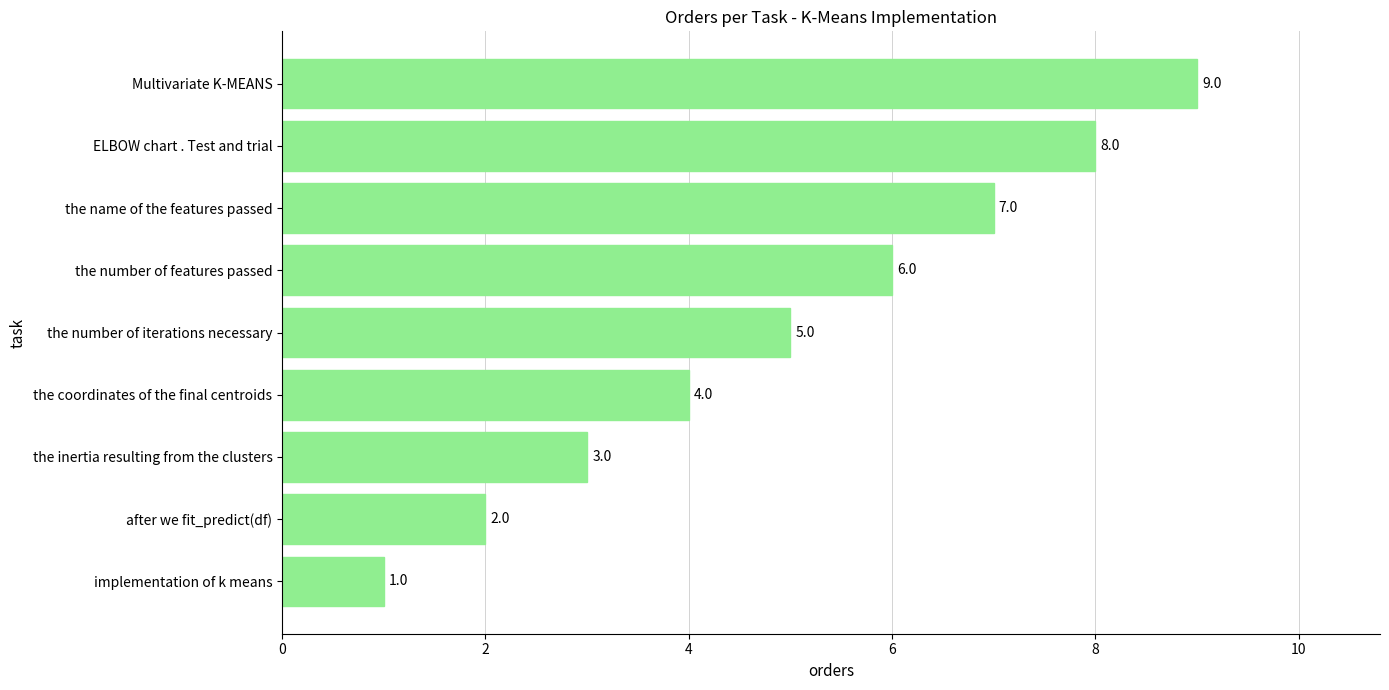

What is the average value?

5